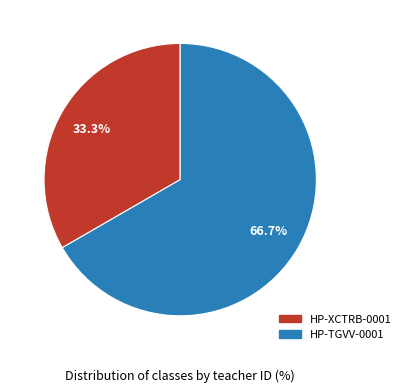

Rank the categories by value from lowest to highest.

HP-XCTRB-0001, HP-TGVV-0001